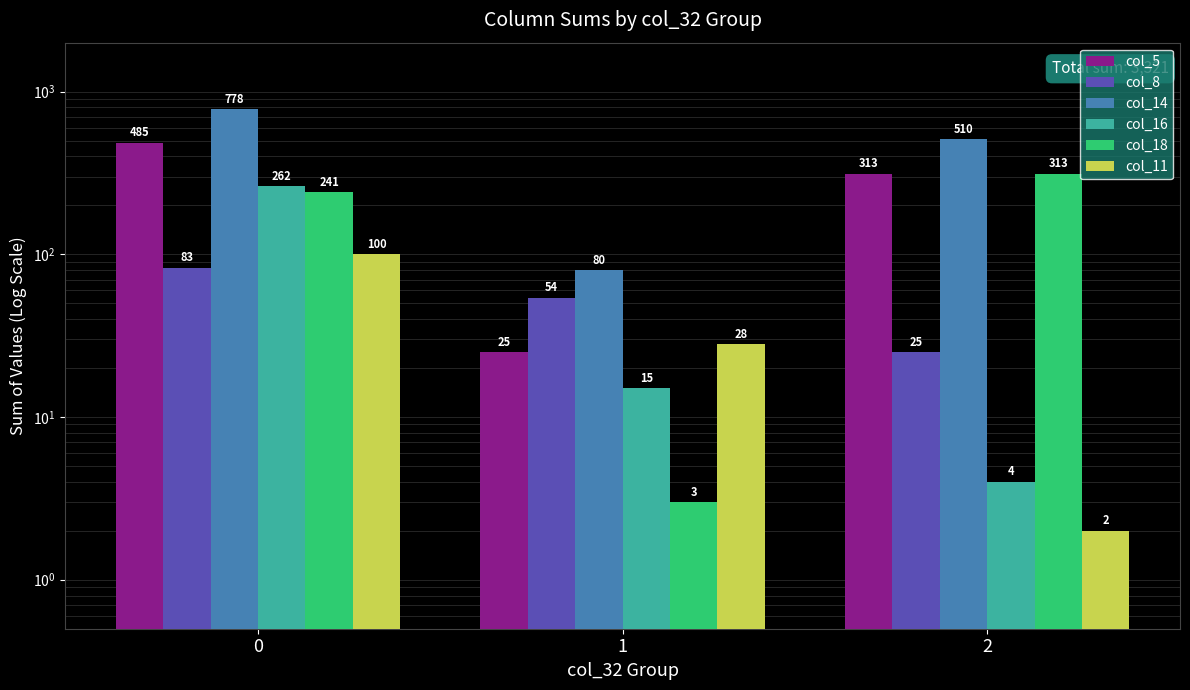

Rank the categories by col_18 value from highest to lowest.

2, 0, 1